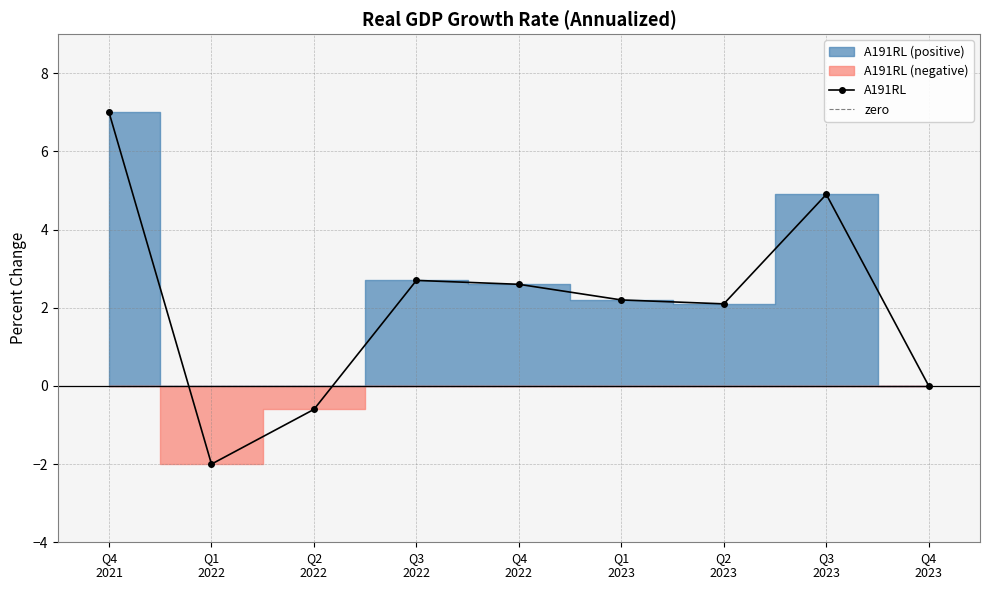

Read the A191RL value at Q4
2021.

7.0